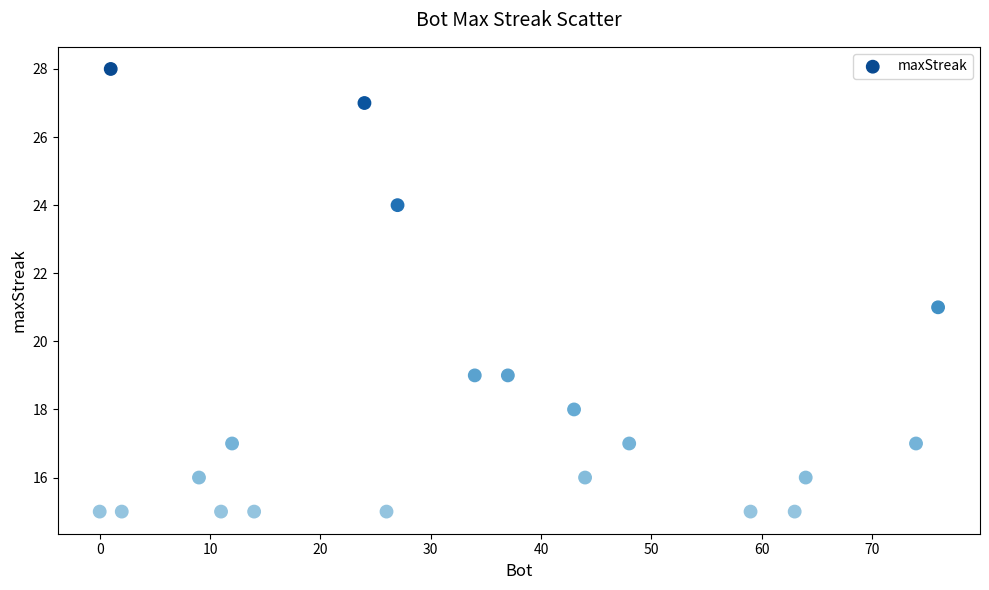

What is the range of Y values (max minus min)?

13